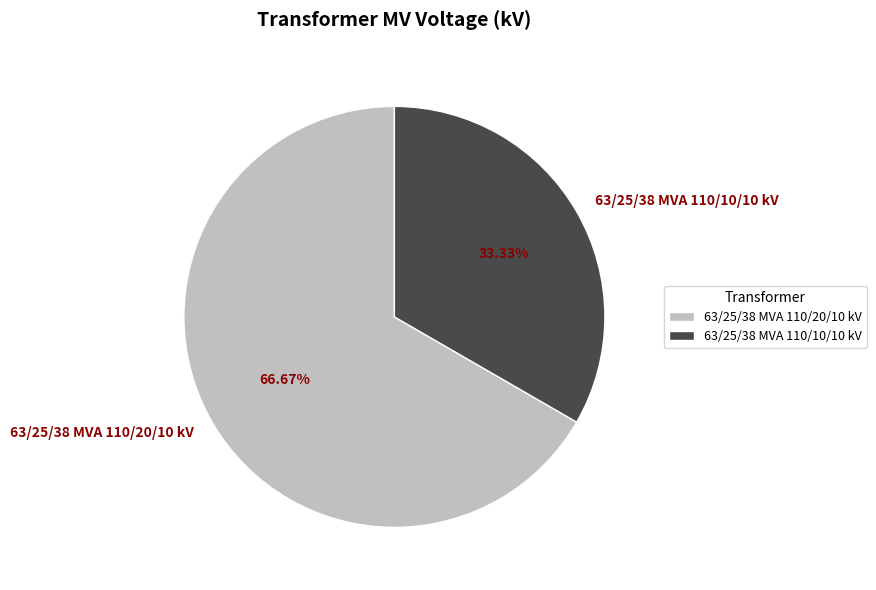

Between 63/25/38 MVA 110/10/10 kV and 63/25/38 MVA 110/20/10 kV, which is larger?

63/25/38 MVA 110/20/10 kV